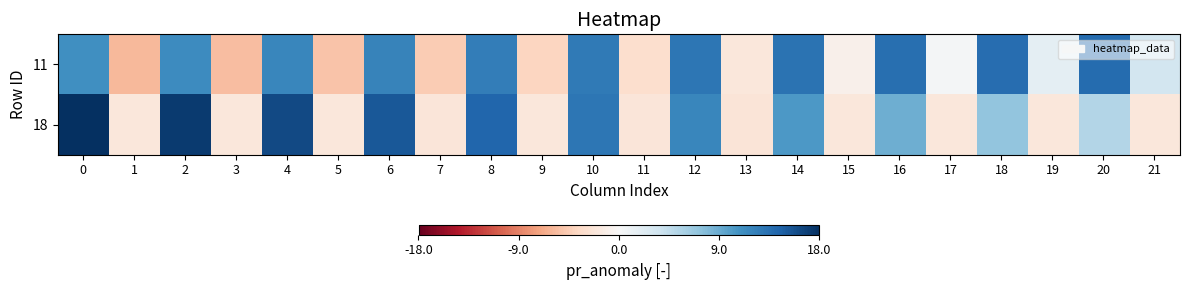

Between 4 and 21, which is larger?

4